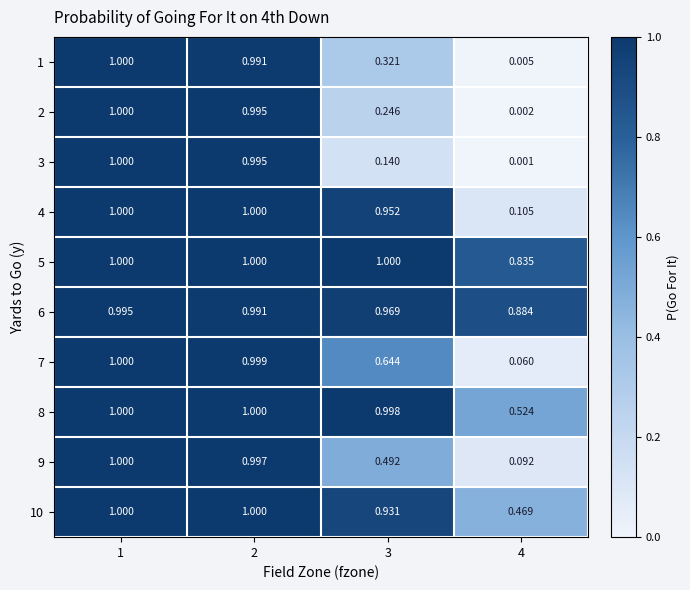

Is the value of 9 at 2 greater than the value of 4 at 2?

No